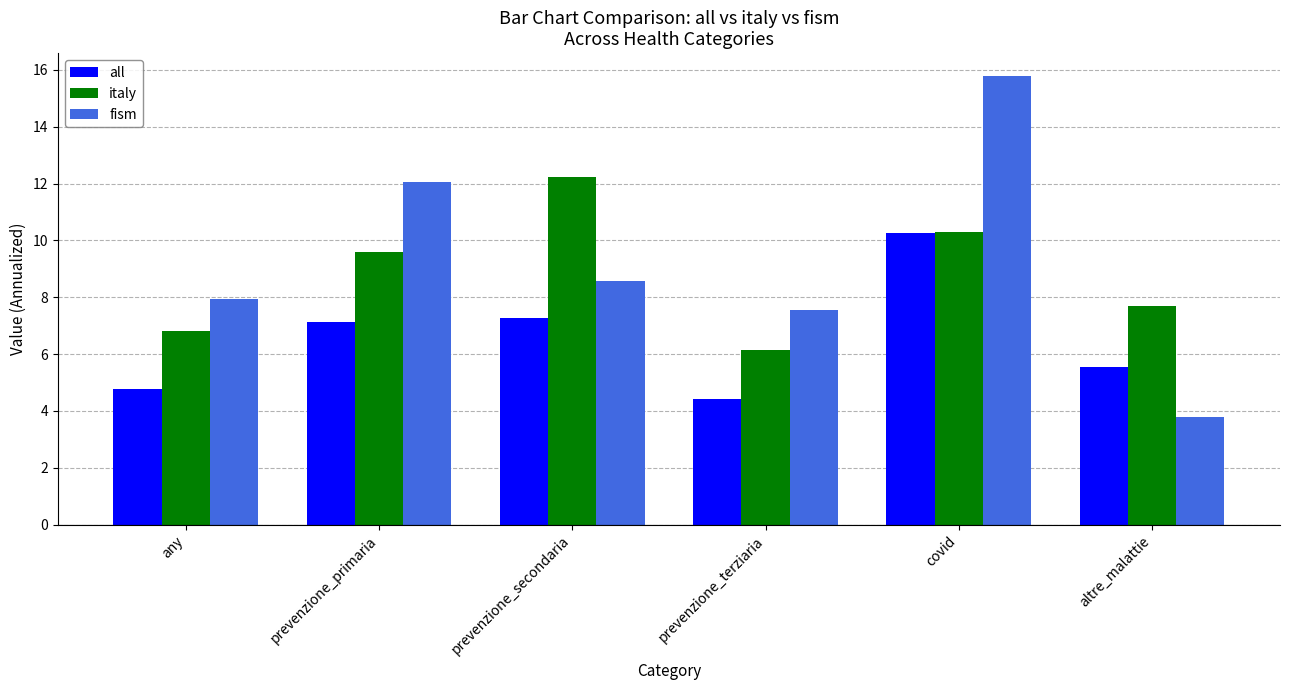

List the series in order of their peak value, lowest first.

all, italy, fism